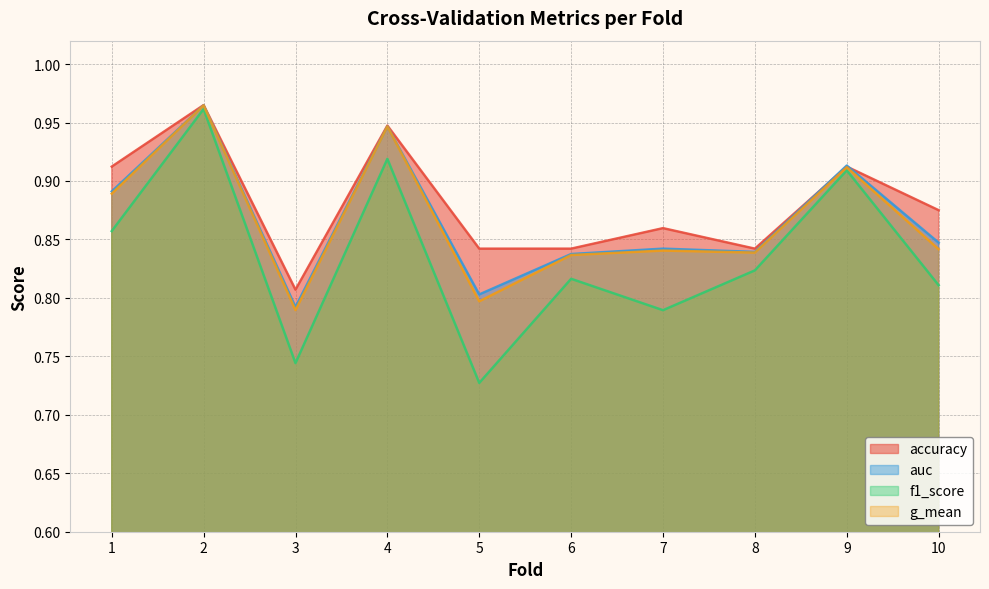

Rank the series by their maximum value, from highest to lowest.

accuracy, auc, g_mean, f1_score